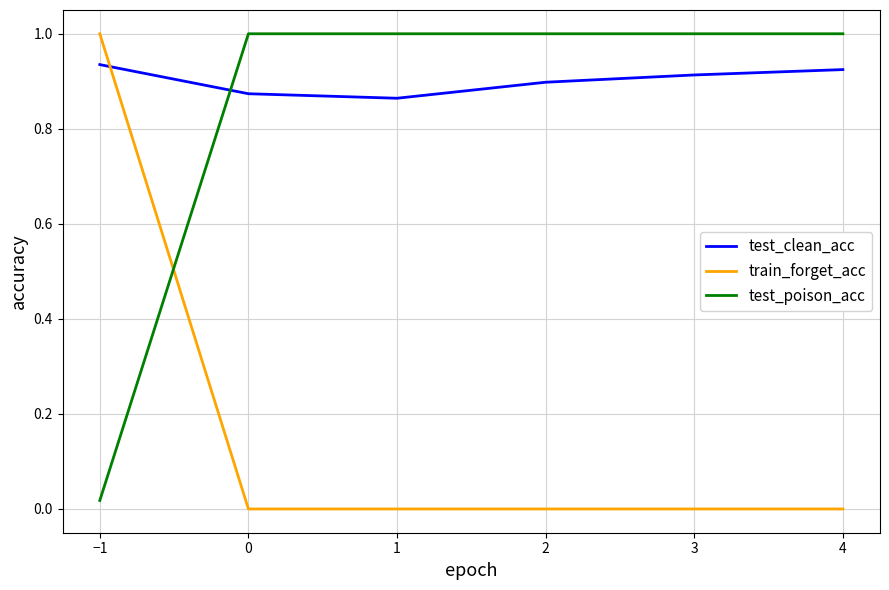

At −1, list the series in order from largest to smallest.

train_forget_acc, test_clean_acc, test_poison_acc